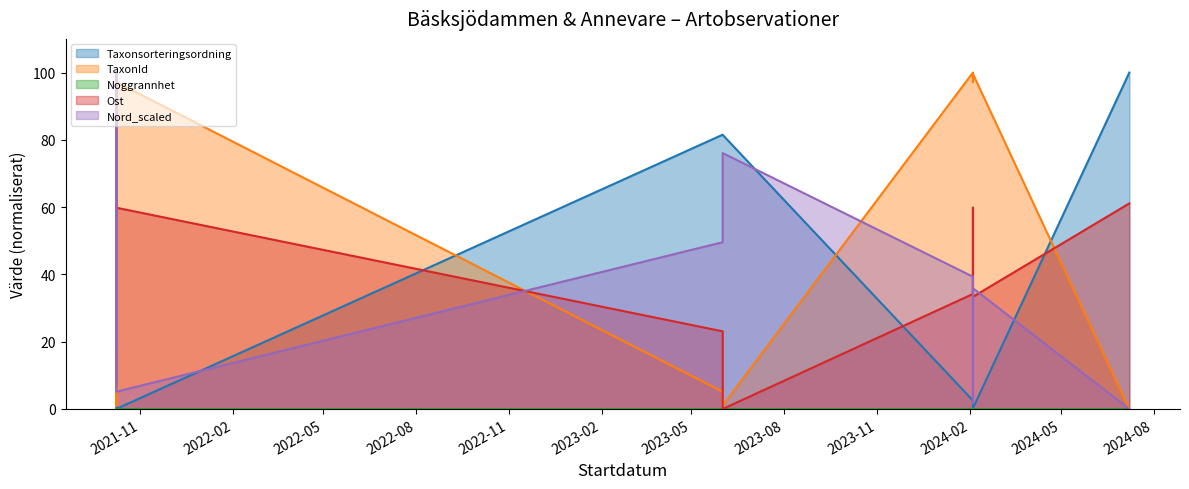

Which series has the widest spread of values?

Taxonsorteringsordning